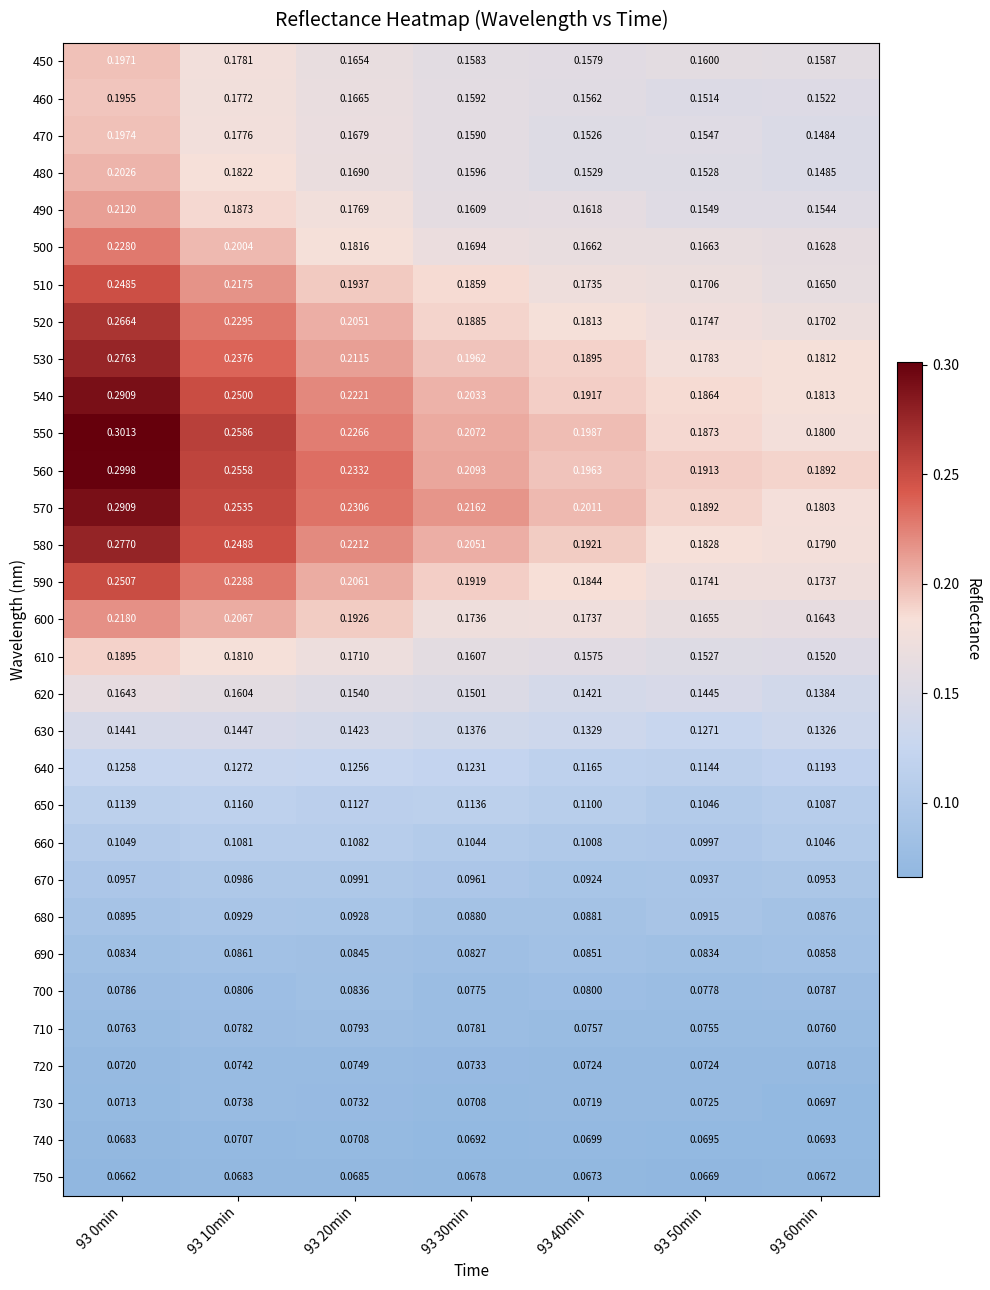

Which series has the largest total across all categories?

560